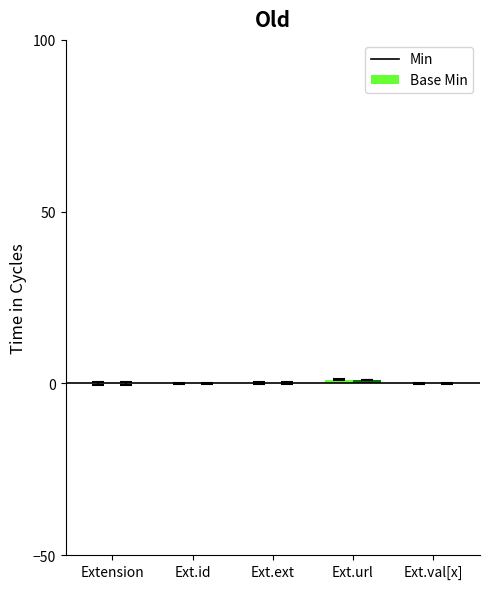

At which category is the sum across all series the highest?

Ext.url